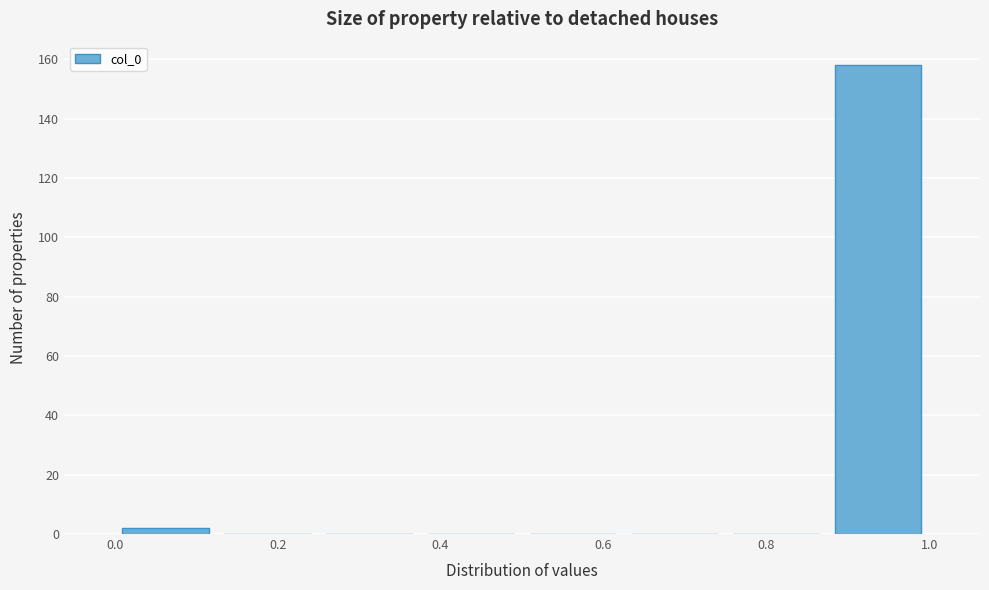

Reading left to right, list every bar in this chart as the range it spans on the x-axis followed by its height. Neither the bar edges nor the heights are printed on the chart, so give them approximately, as read against the axes.

0.000 to 0.125: 2
0.125 to 0.250: 0
0.250 to 0.375: 0
0.375 to 0.500: 0
0.500 to 0.625: 0
0.625 to 0.750: 0
0.750 to 0.875: 0
0.875 to 1.000: 158